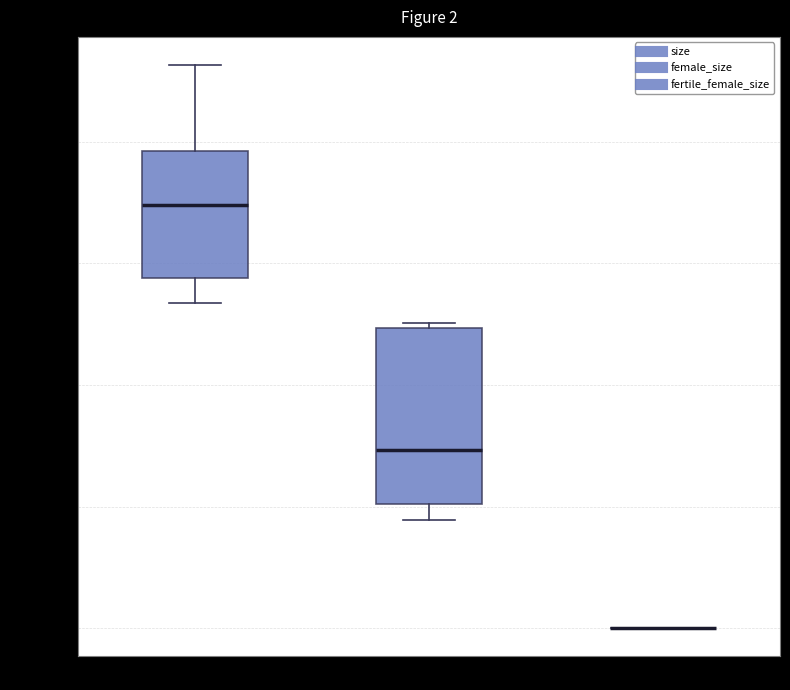

Comparing the boxes themselves (not the whiskers), which one is the tallest?

female_size